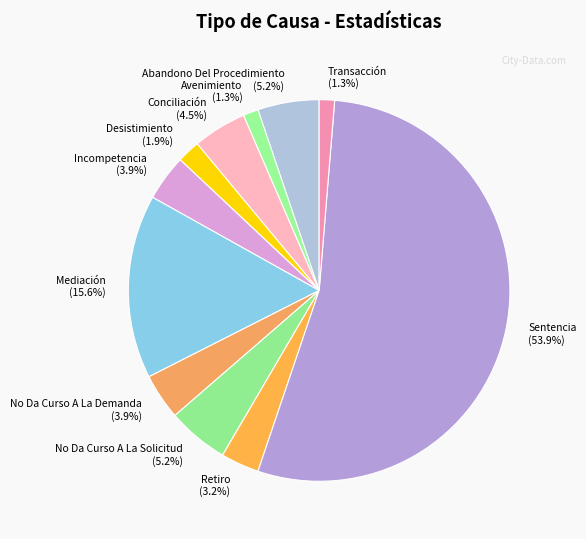

How many slices are in this pie chart?

11